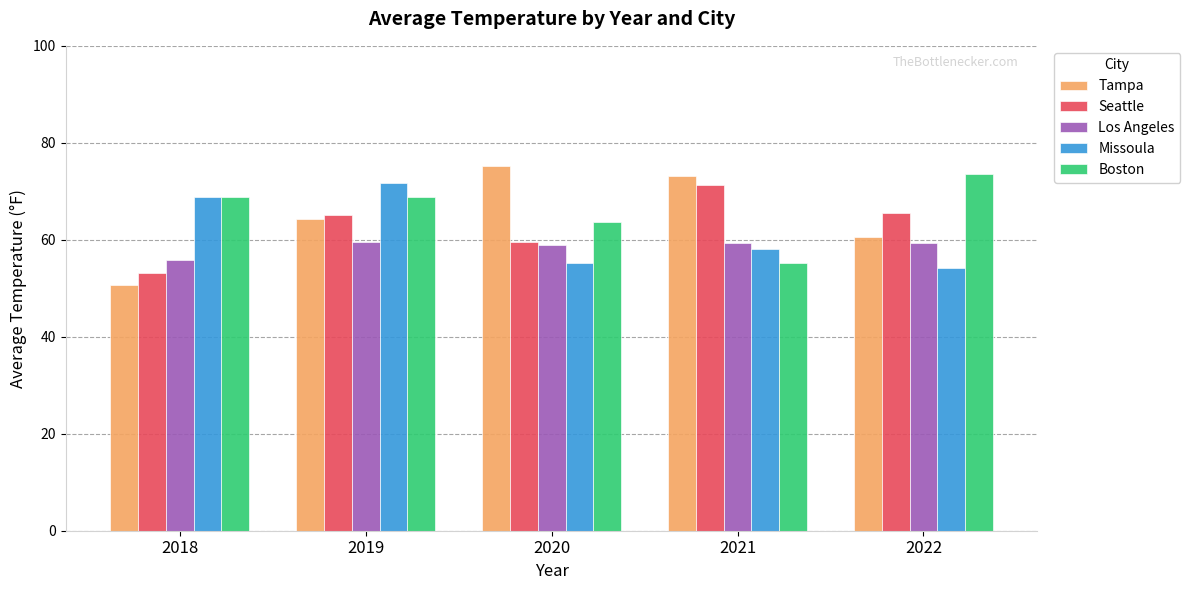

True or false: Seattle has a value of 98.6 at 2022.

False